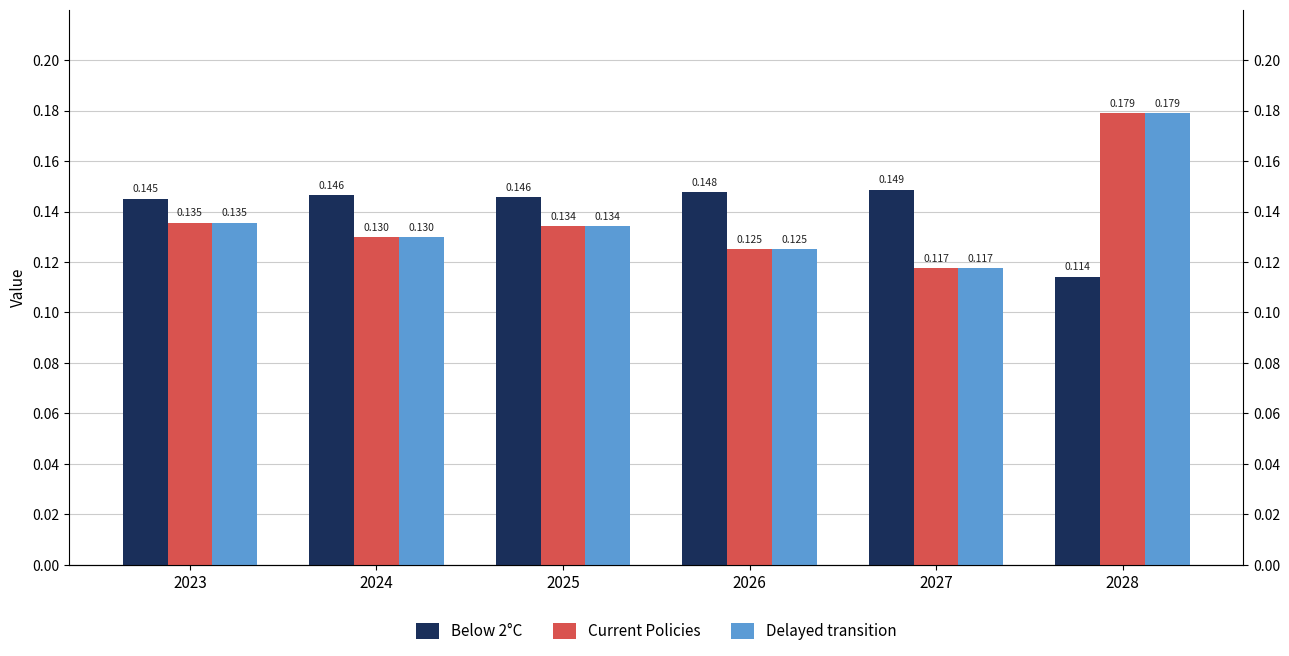

What is the value of the Delayed transition bar at the 5th from the left?

0.1